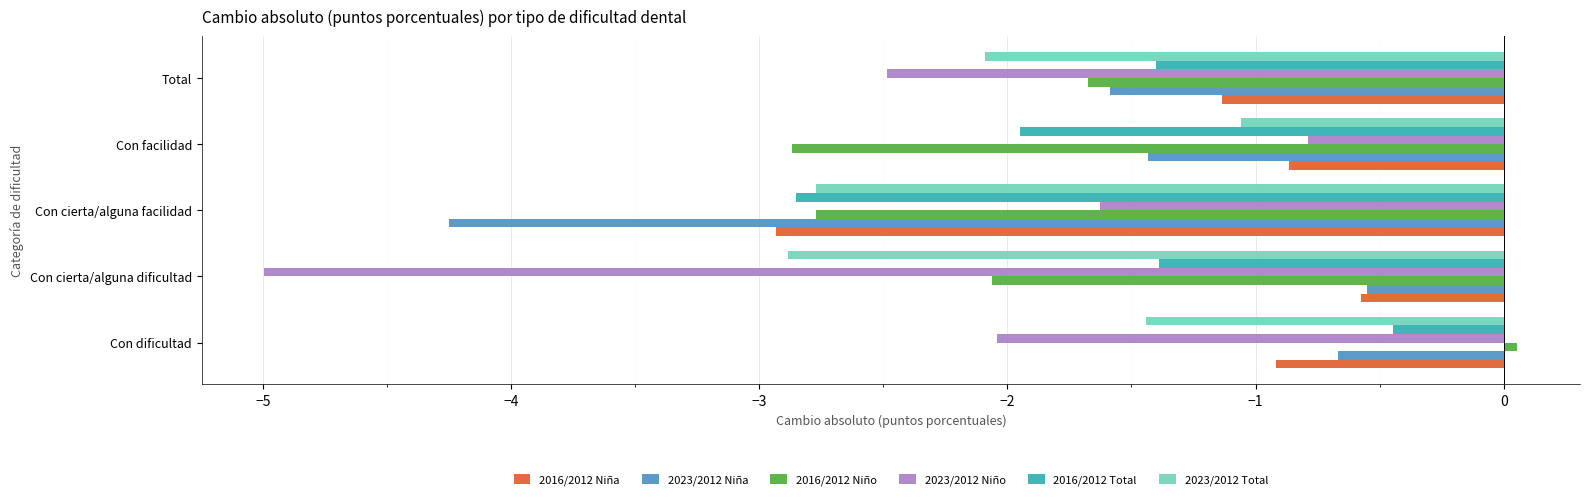

Rank the categories by 2023/2012 Total value from highest to lowest.

Con facilidad, Con dificultad, Total, Con cierta/alguna facilidad, Con cierta/alguna dificultad